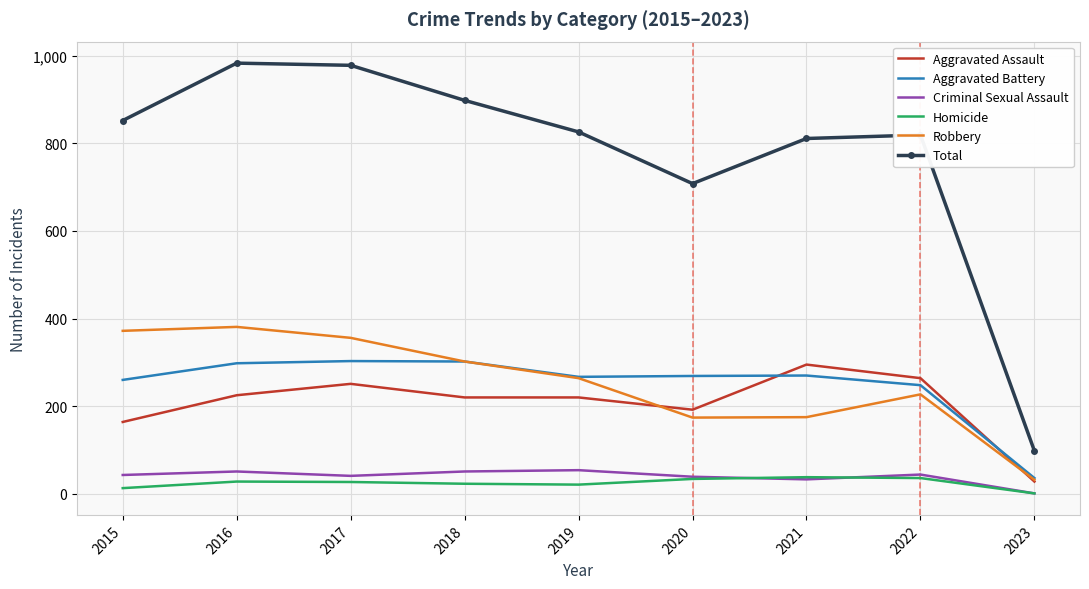

Which series has the widest spread of values?

Total